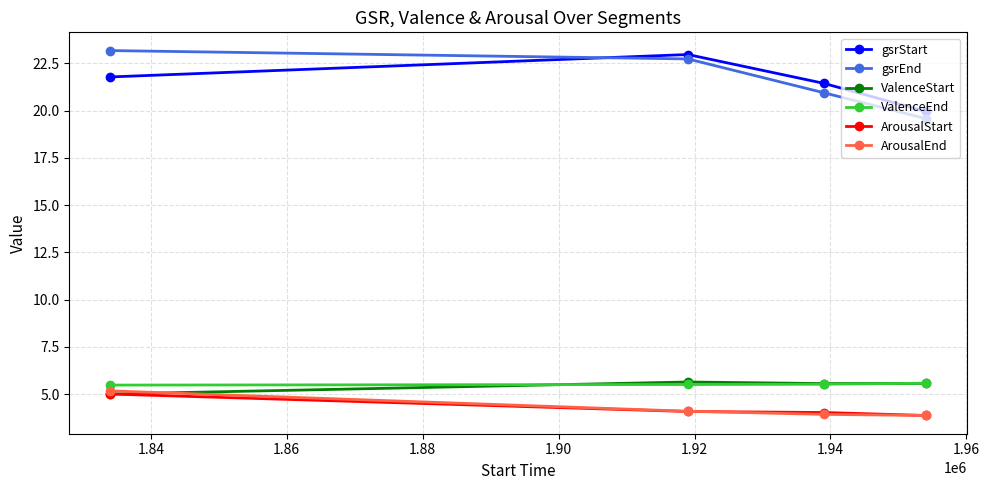

What is the highest value of the ArousalStart series?

5.0